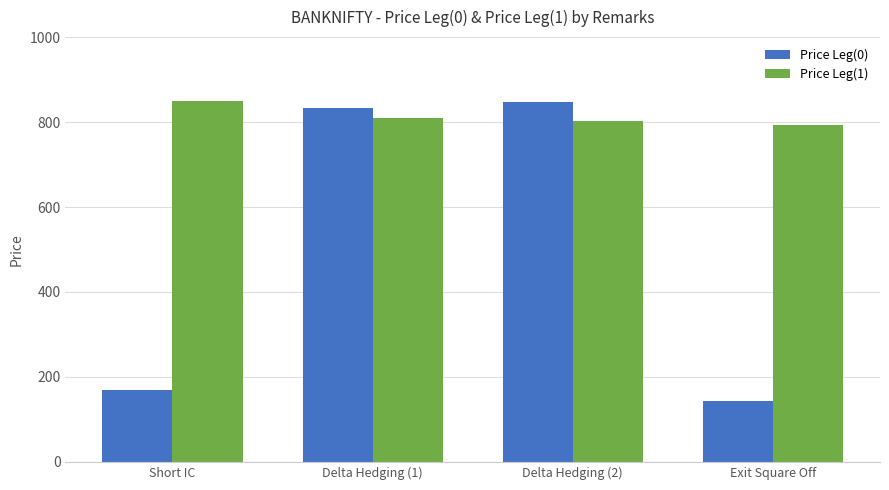

Between Short IC and Exit Square Off, which series saw the biggest shift?

Price Leg(1)